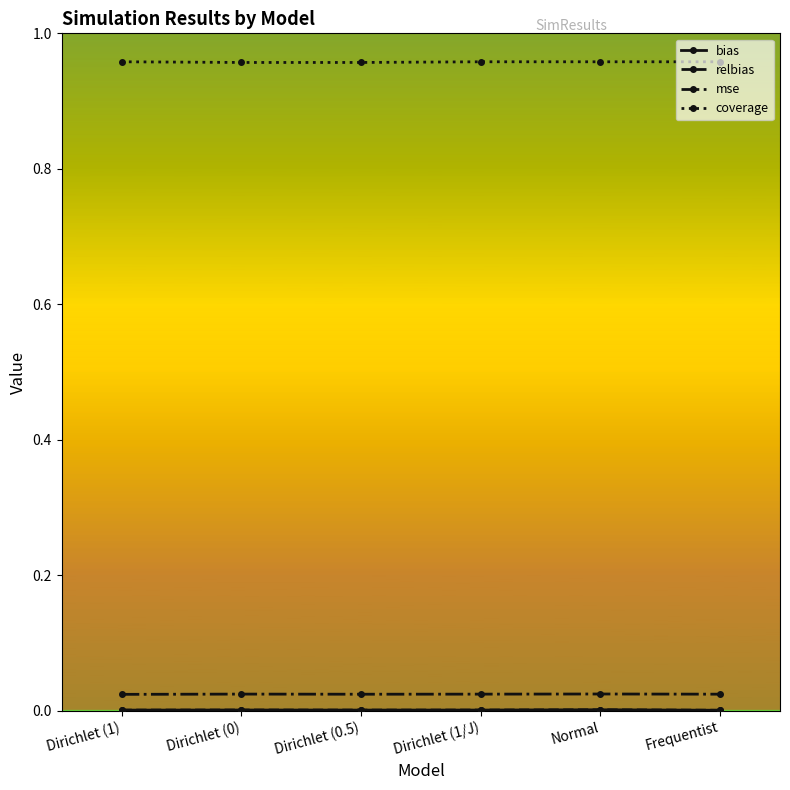

In mse, how many points are higher than both neighbors (excluding endpoints)?

2